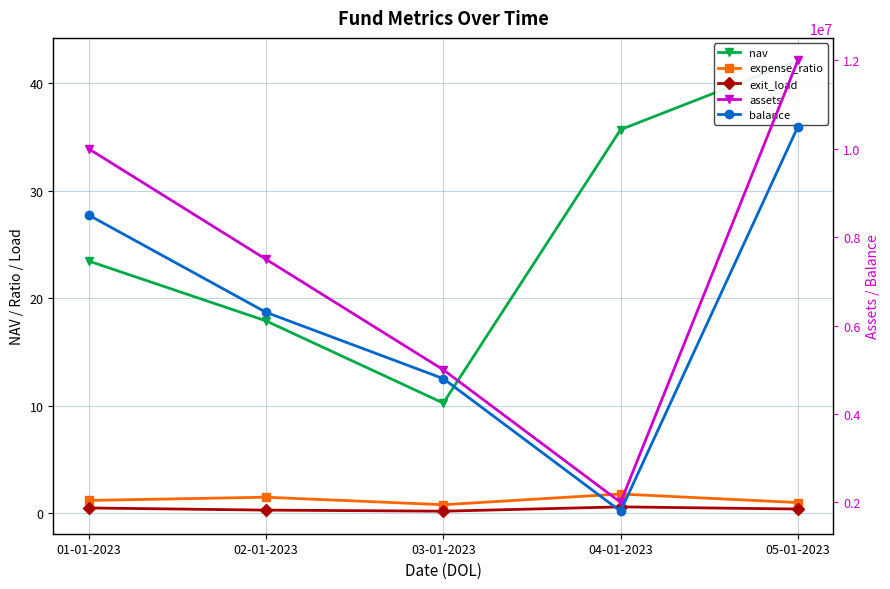

At which category does the chart reach its peak across all series?

05-01-2023